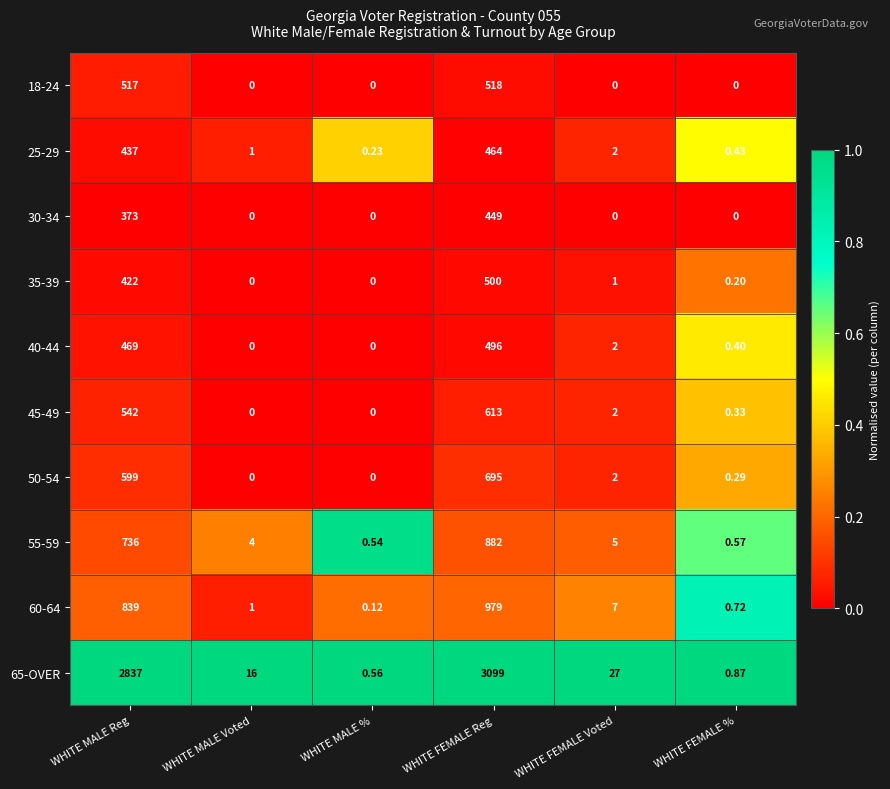

At which label does 65-OVER reach its peak?

WHITE FEMALE Reg